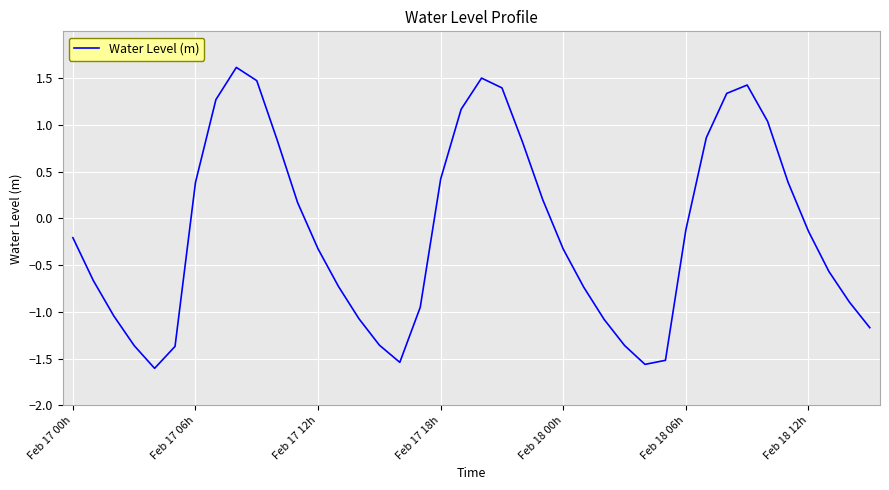

What is the minimum value shown in the chart?

-1.6